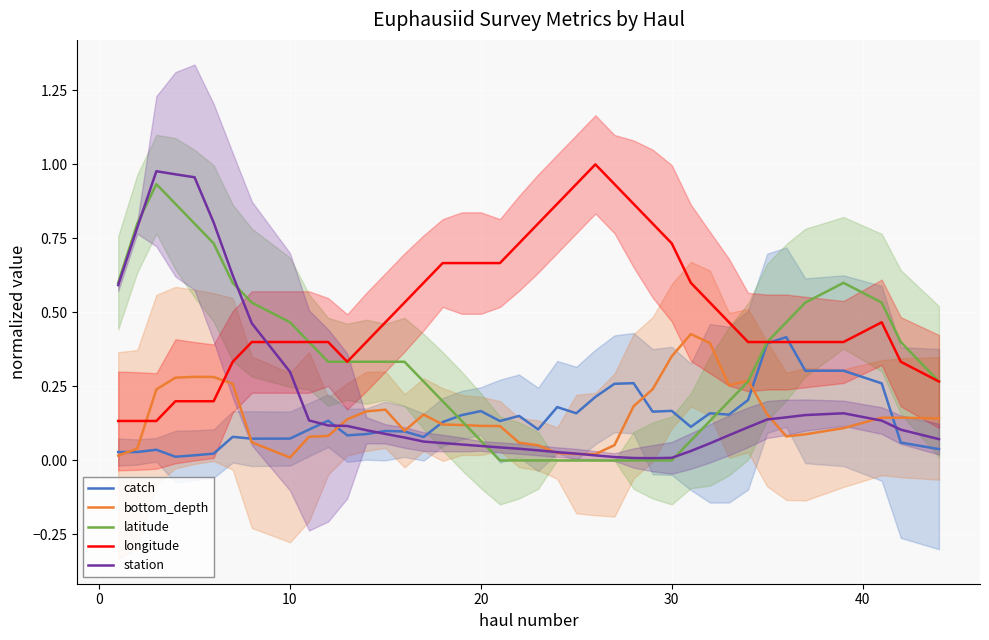

What are all the series names shown in the legend?

catch, bottom_depth, latitude, longitude, station